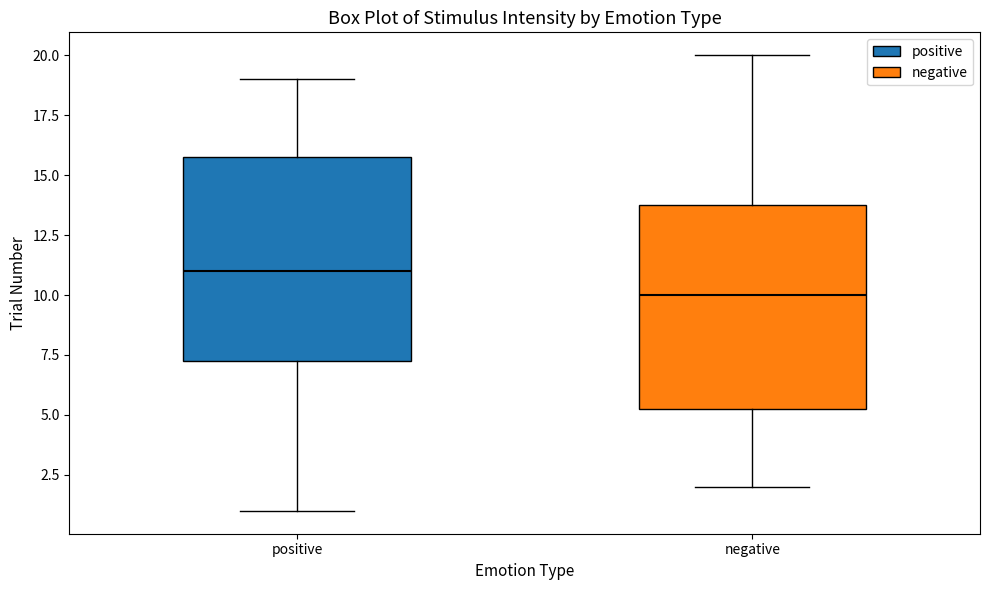

Reading left to right, read every box against the y-axis: the position of its median line, the range the box covers, and the ends of its whiskers. The values are not printed on the chart, so give them approximately, as read against the axis.

positive: median 11.0, box 7.5 to 16.0, whiskers 1.0 to 19.0
negative: median 10.0, box 5.5 to 14.0, whiskers 2.0 to 20.0